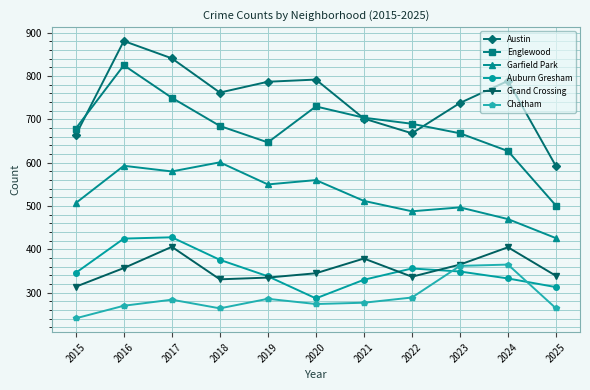

What is the value of the Garfield Park point at the 2nd from the left?

593